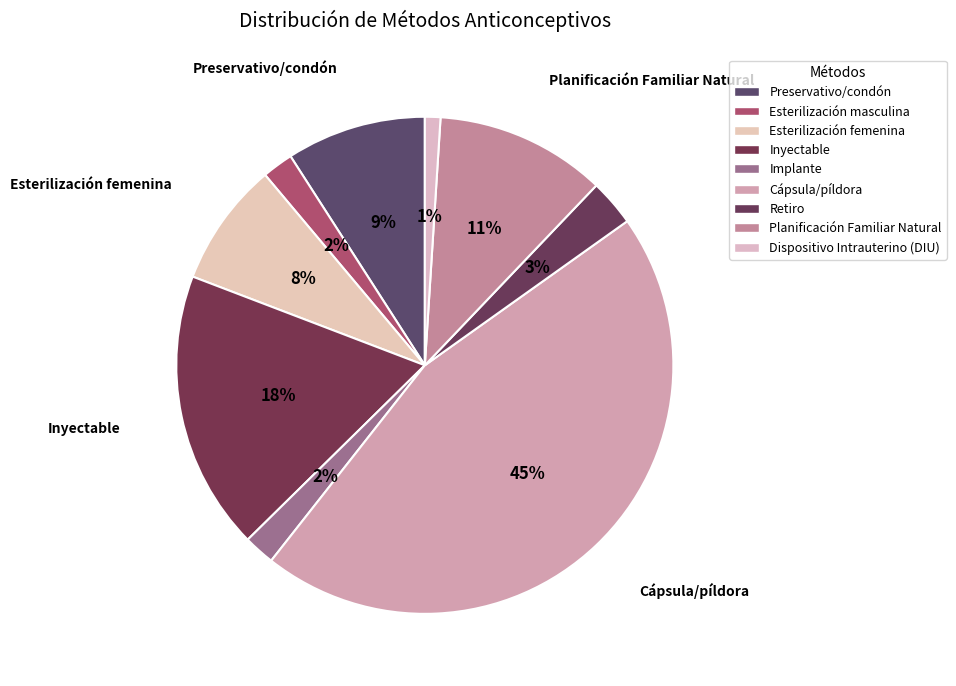

Which slice is the largest?

Cápsula/píldora